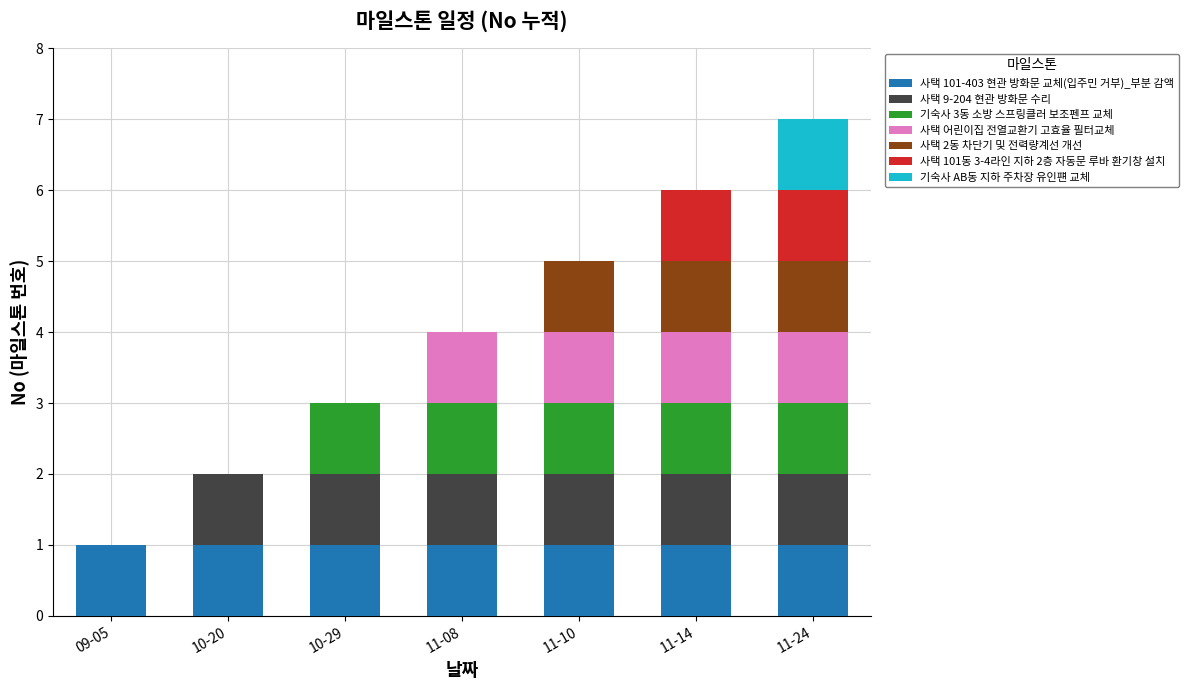

Does the chart contain any negative values?

No